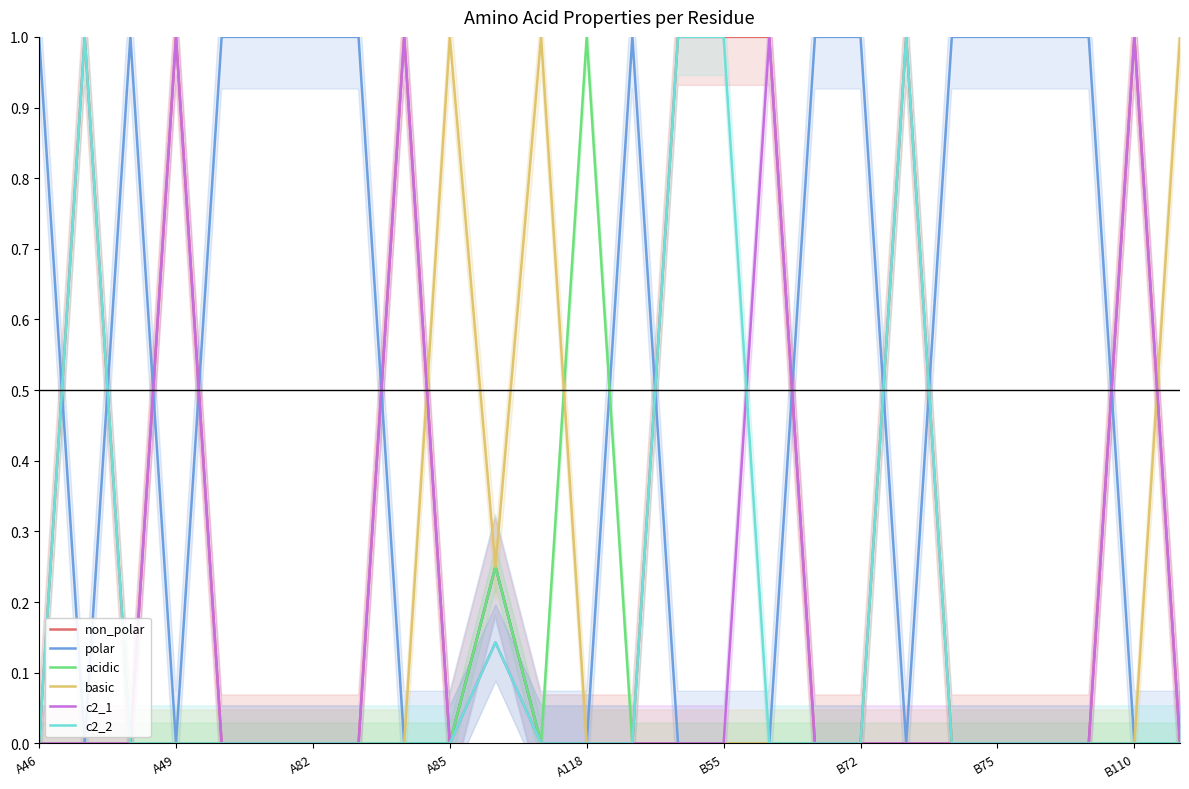

How many lines are shown in the chart?

6